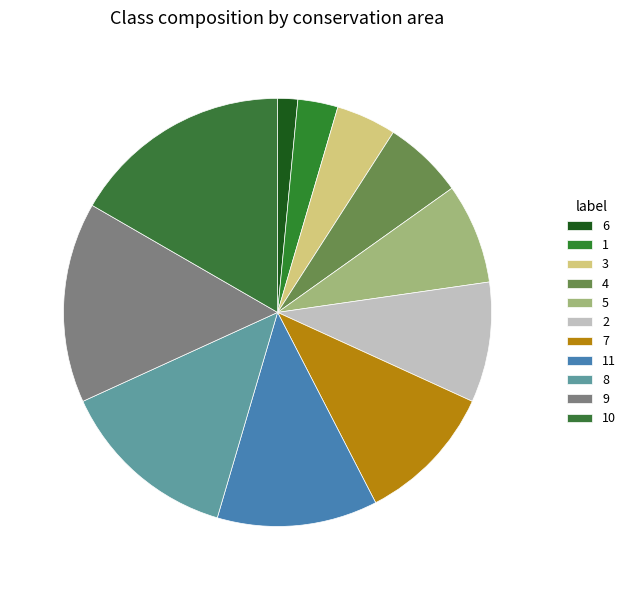

How many segments does this pie chart have?

11